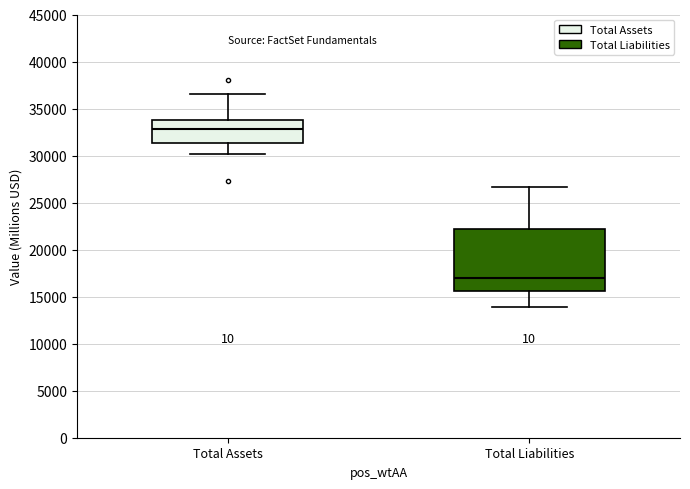

Where does the upper whisker of the box for Total Liabilities end on the y-axis? The values are not printed on the chart, so give them approximately, as read against the axis.

26500